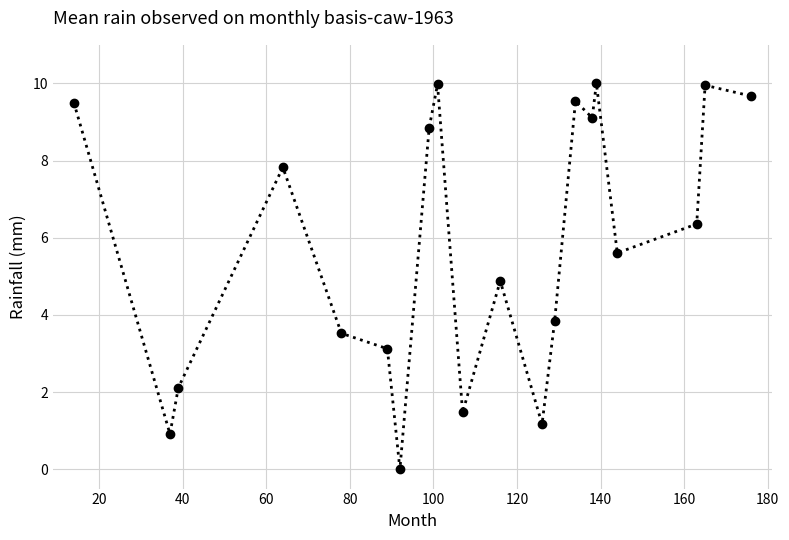

What is the value of the 3rd point from the left?

2.1